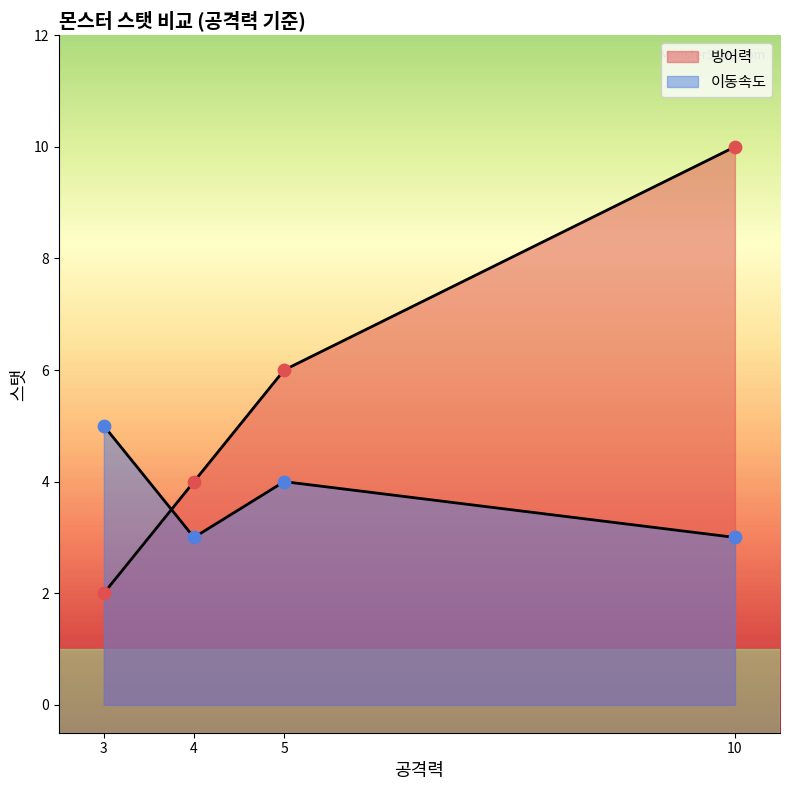

Which series has the widest spread of Y values?

방어력